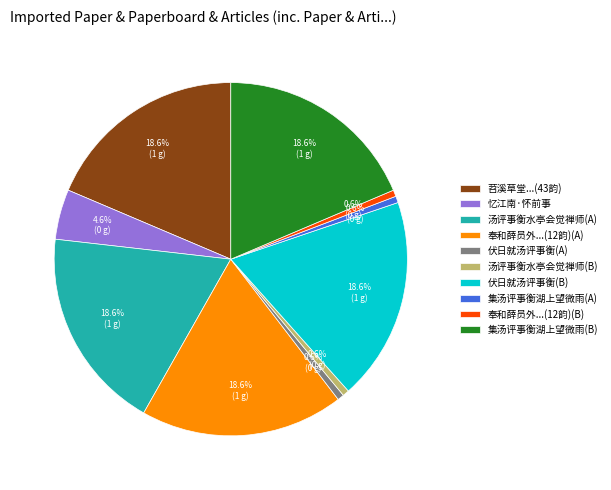

Do 汤评事衡水亭会觉禅师(B) and 集汤评事衡湖上望微雨(B) together represent more than half of the pie?

No